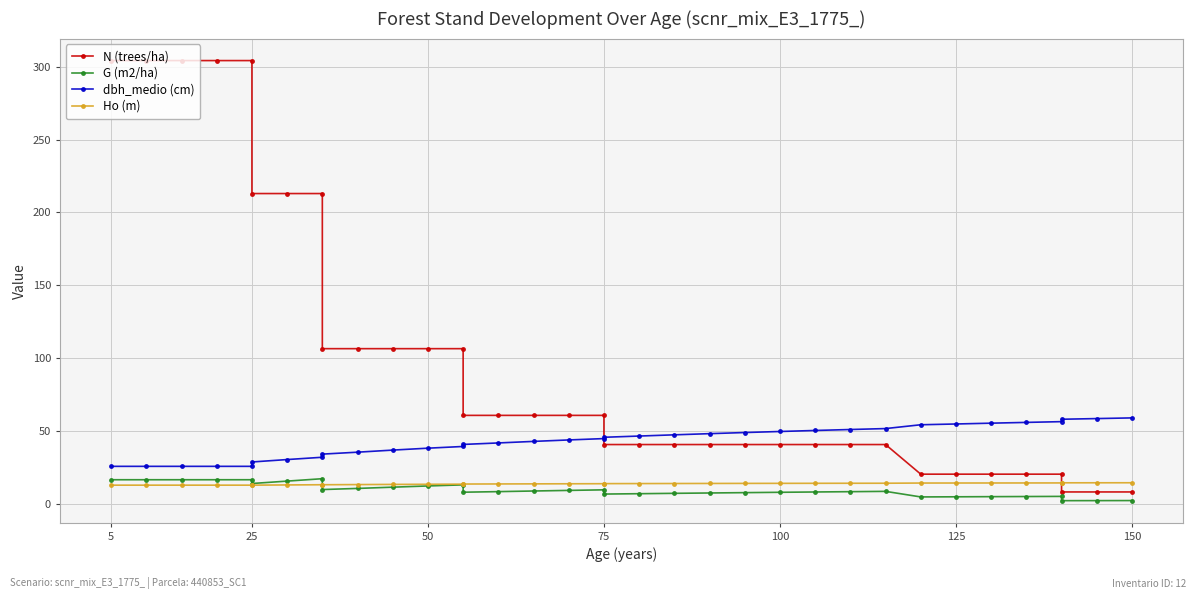

Which label corresponds to the largest value in the chart?

5